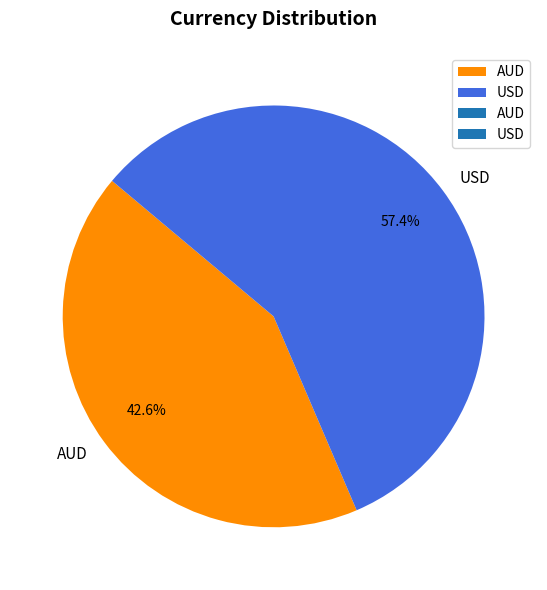

Which category has the smallest portion of the pie?

AUD